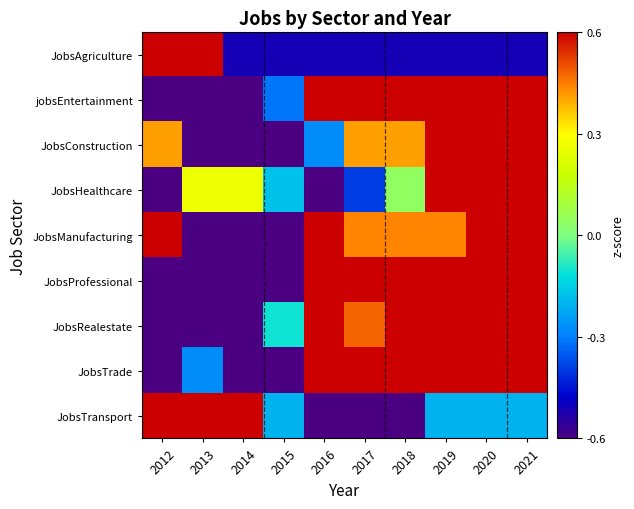

Reading left to right, list all the values displayed in this chart.

JobsAgriculture: 2012=2.7	2013=1.1	2014=-0.5	2015=-0.5	2016=-0.5	2017=-0.5	2018=-0.5	2019=-0.5	2020=-0.5	2021=-0.5
jobsEntertainment: 2012=-2.1	2013=-1.4	2014=-0.6	2015=-0.3	2016=0.6	2017=0.6	2018=0.6	2019=0.8	2020=0.8	2021=1.0
JobsConstruction: 2012=0.4	2013=-1.2	2014=-0.6	2015=-2.1	2016=-0.3	2017=0.4	2018=0.4	2019=0.7	2020=1.0	2021=1.3
JobsHealthcare: 2012=-2.4	2013=0.2	2014=0.2	2015=-0.2	2016=-0.8	2017=-0.4	2018=0.0	2019=0.6	2020=1.0	2021=1.4
JobsManufacturing: 2012=1.2	2013=-0.9	2014=-1.9	2015=-1.6	2016=0.7	2017=0.4	2018=0.4	2019=0.4	2020=0.7	2021=0.7
JobsProfessional: 2012=-0.9	2013=-1.0	2014=-2.0	2015=-0.7	2016=0.8	2017=0.6	2018=0.7	2019=0.8	2020=0.9	2021=0.9
JobsRealestate: 2012=-1.6	2013=-1.5	2014=-1.3	2015=-0.1	2016=0.5	2017=0.4	2018=0.7	2019=0.8	2020=1.0	2021=1.1
JobsTrade: 2012=-1.9	2013=-0.3	2014=-1.1	2015=-1.1	2016=1.4	2017=0.6	2018=0.6	2019=0.6	2020=0.6	2021=0.6
JobsTransport: 2012=1.7	2013=0.7	2014=1.7	2015=-0.2	2016=-1.1	2017=-1.1	2018=-1.1	2019=-0.2	2020=-0.2	2021=-0.2